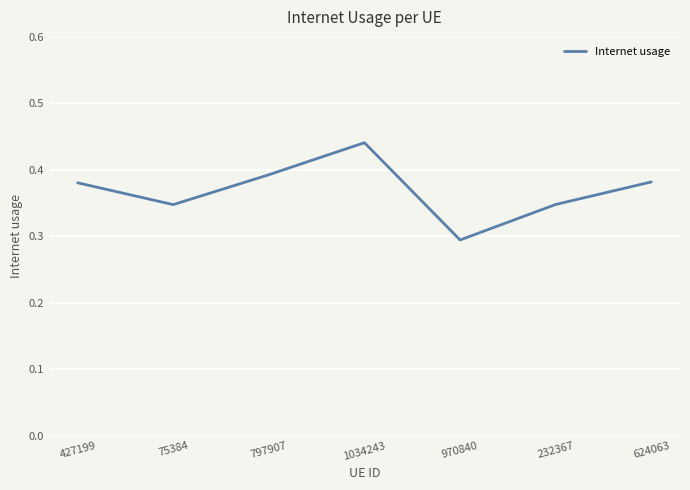

True or false: there are more than 2 points higher than both neighbors.

False